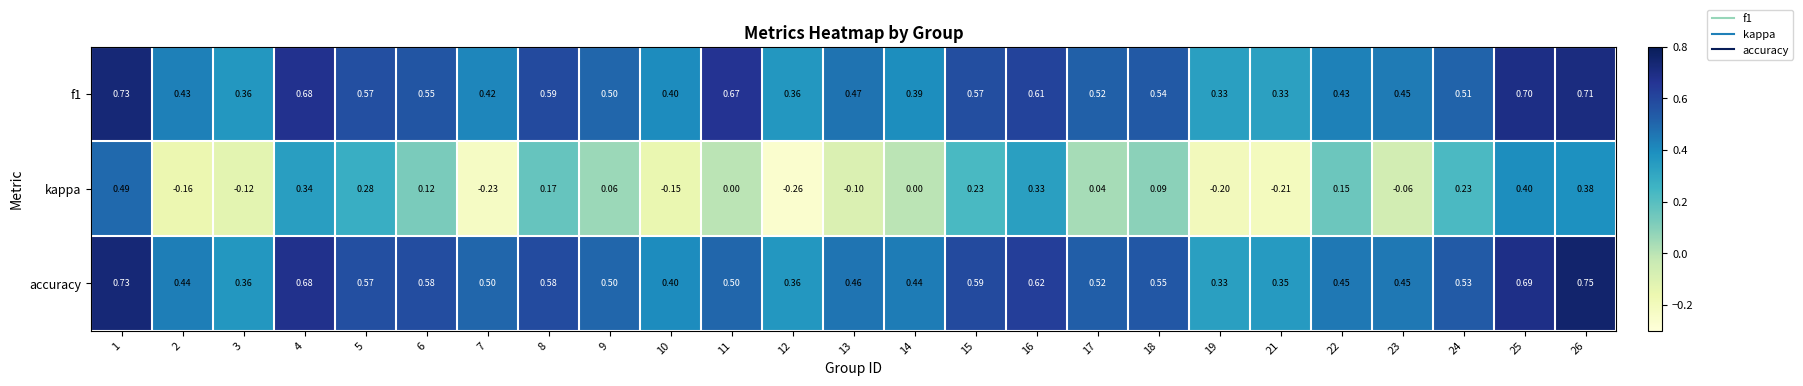

Which series changed the most between 6 and 24?

kappa